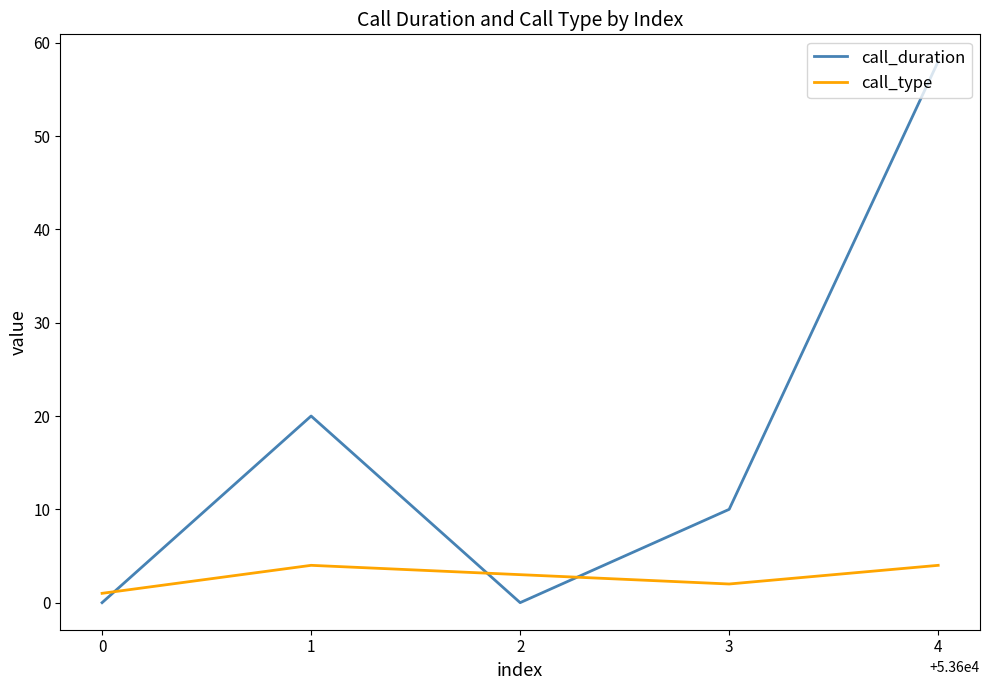

True or false: call_duration and call_type intersect in this chart.

True